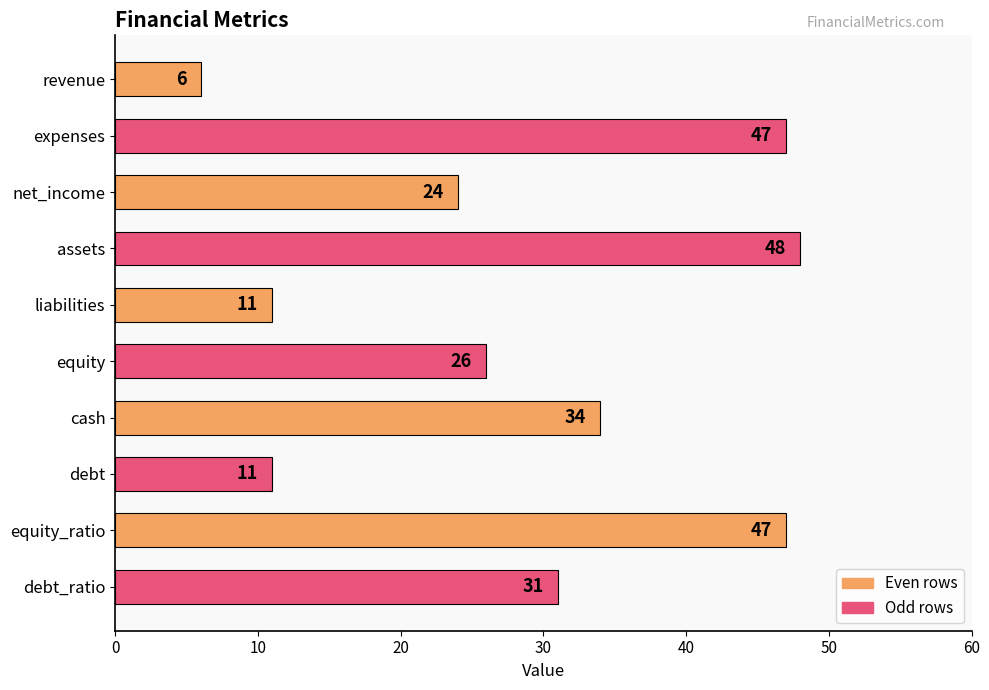

Are the bars grouped side by side (vs. stacked)?

No